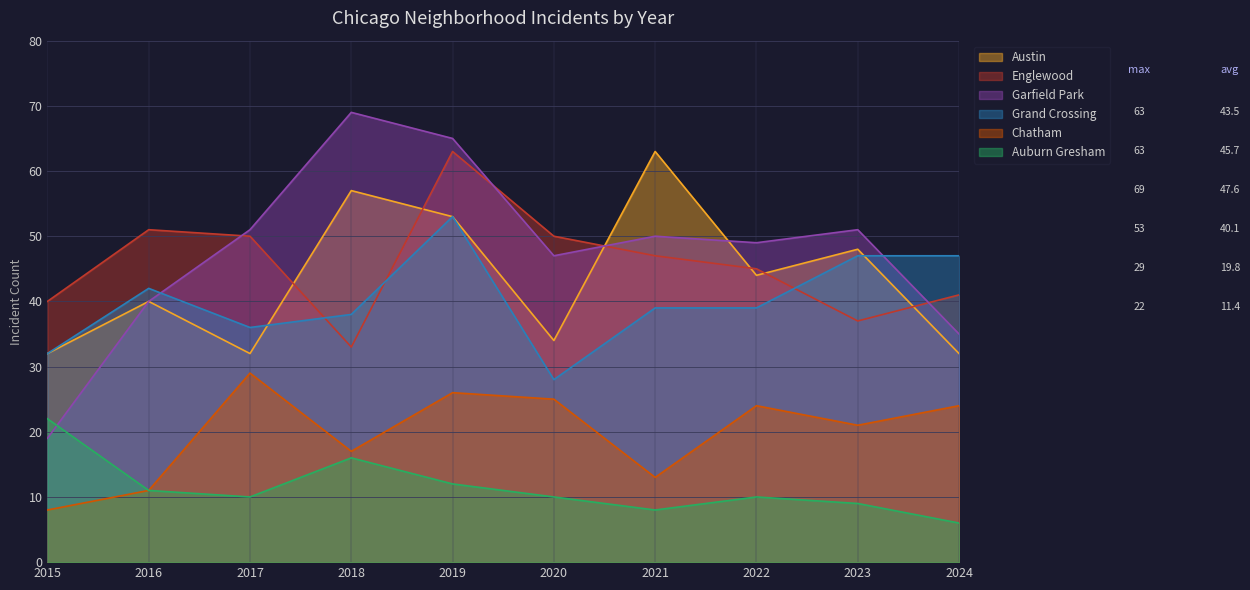

Reading left to right, what are all the values shown in this chart?

Austin: 32	40	32	57	53	34	63	44	48	32
Englewood: 40	51	50	33	63	50	47	45	37	41
Garfield Park: 19	40	51	69	65	47	50	49	51	35
Grand Crossing: 32	42	36	38	53	28	39	39	47	47
Chatham: 8	11	29	17	26	25	13	24	21	24
Auburn Gresham: 22	11	10	16	12	10	8	10	9	6